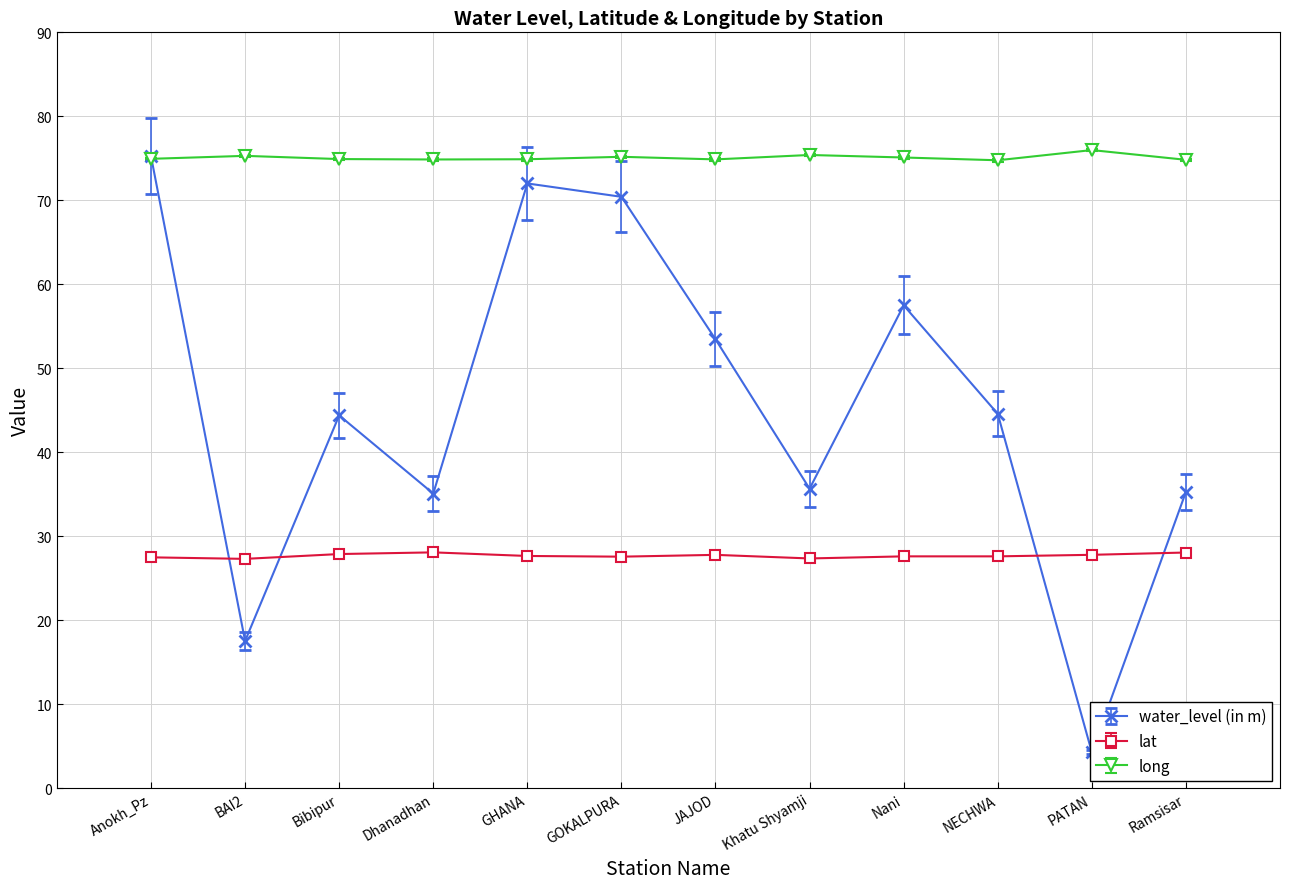

At which category is the sum across all series the highest?

Anokh_Pz